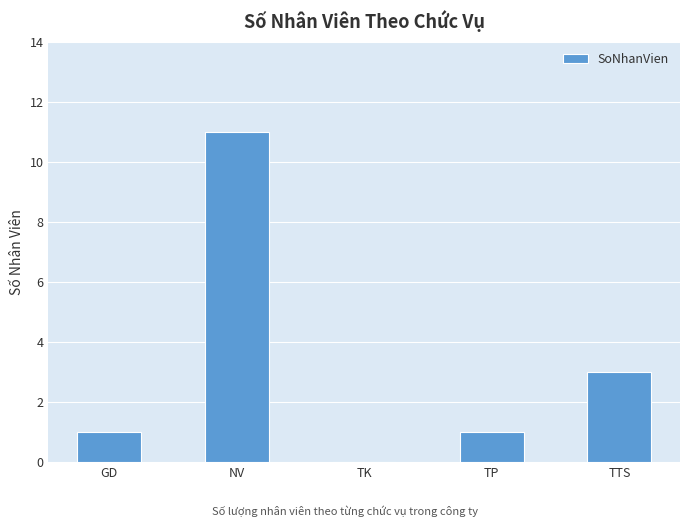

What is the sum of all values?

16